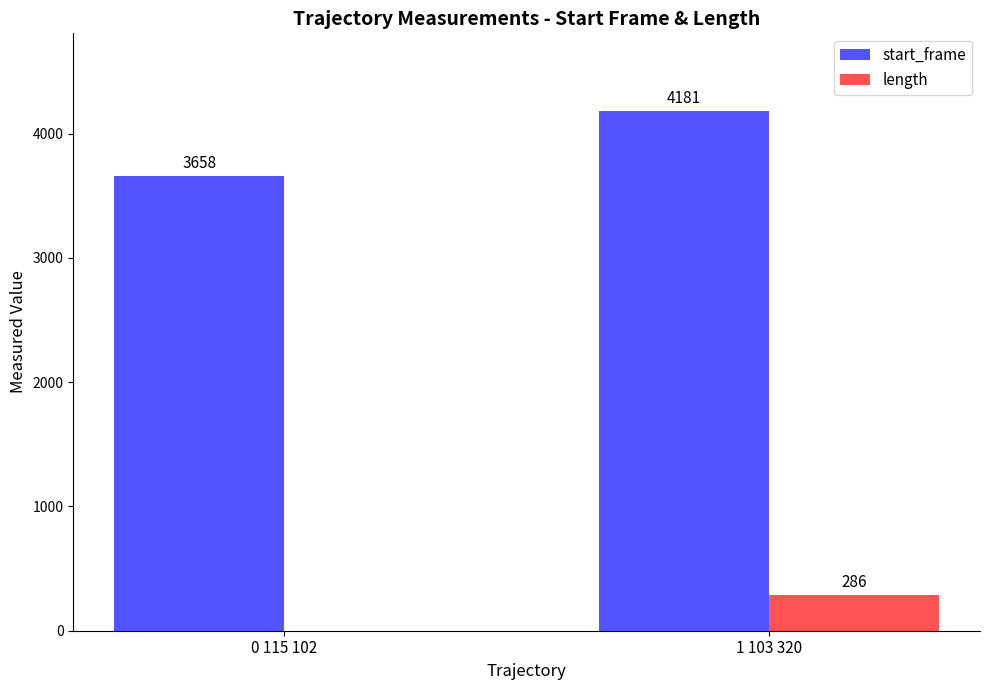

Is the value of length at 1 103 320 greater than the value of start_frame at 1 103 320?

No